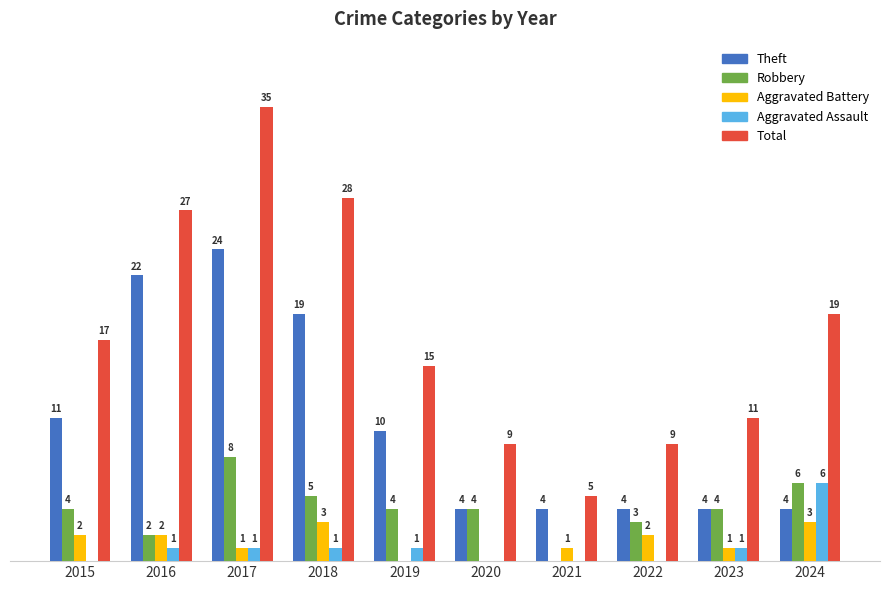

Which series has the largest total across all categories?

Total